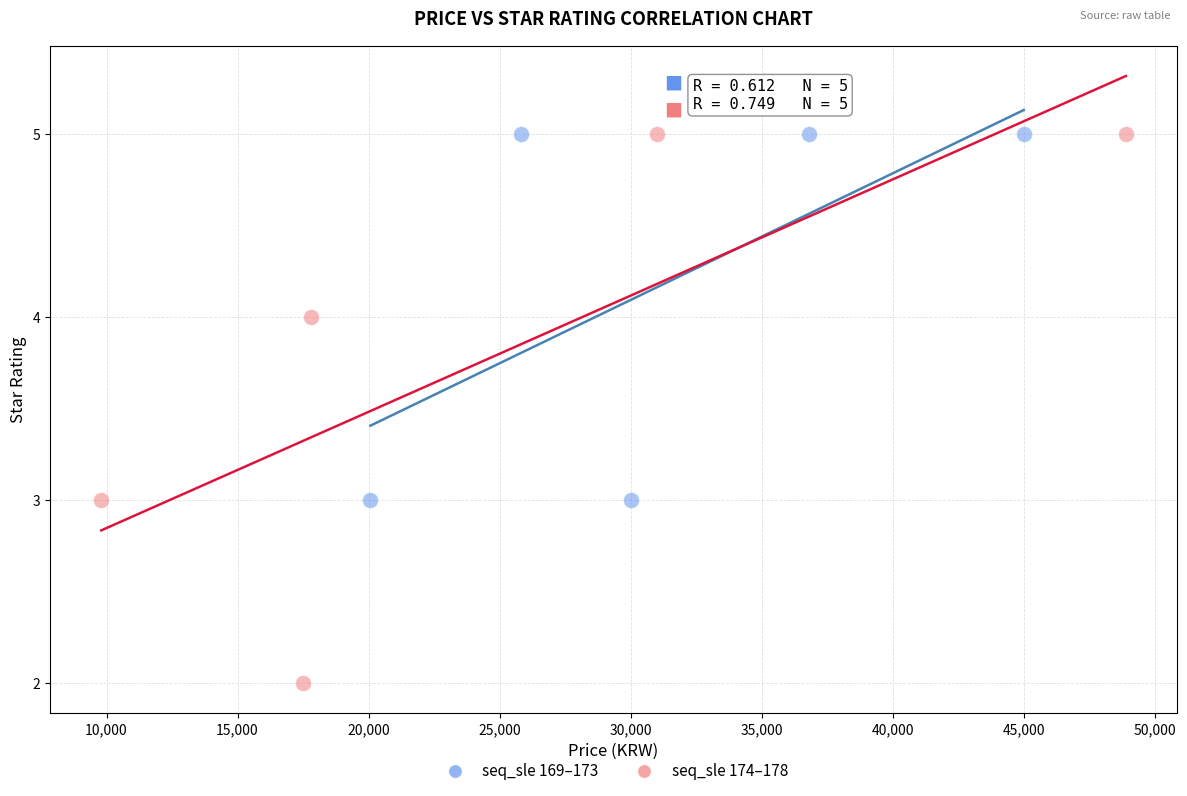

Which series has the widest spread of Y values?

seq_sle 174–178